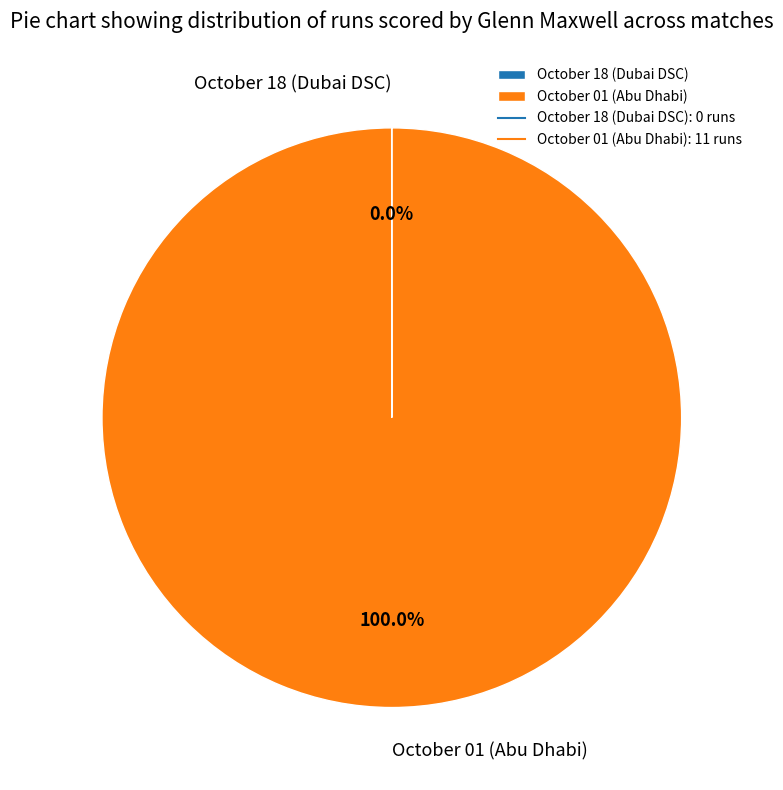

Which category accounts for the majority?

October 01 (Abu Dhabi)